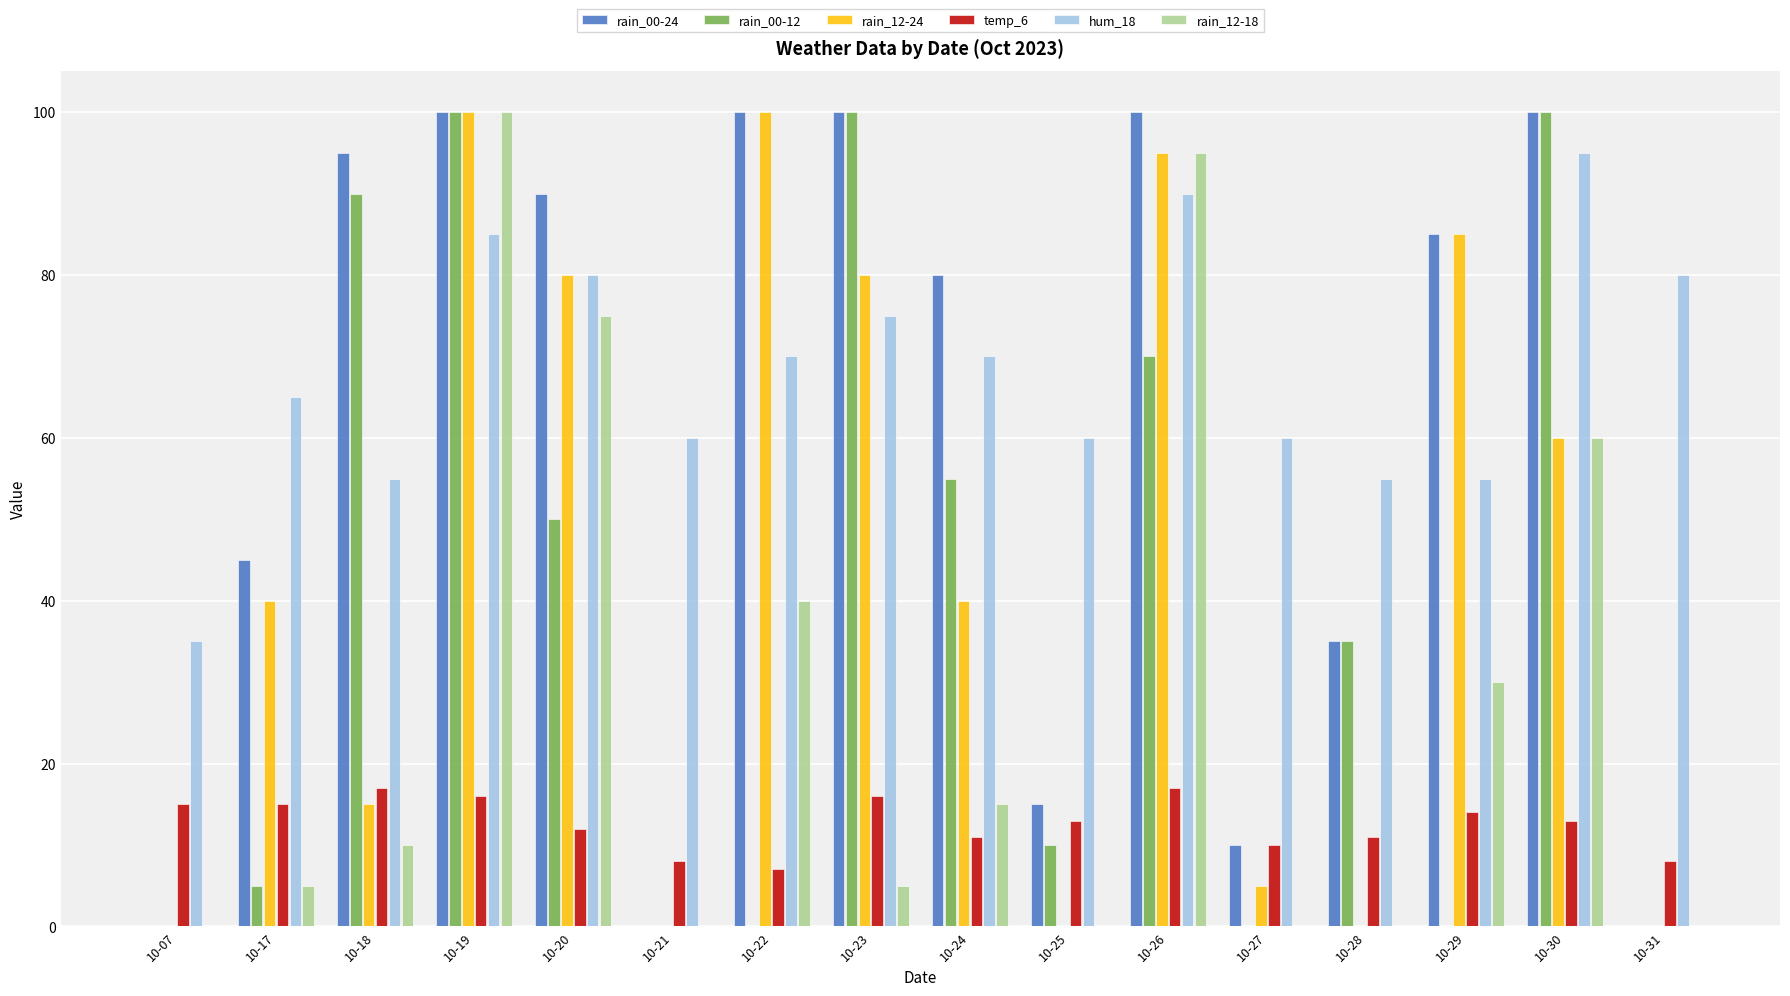

Is it true that rain_00-24 equals 0 at 10-31?

True